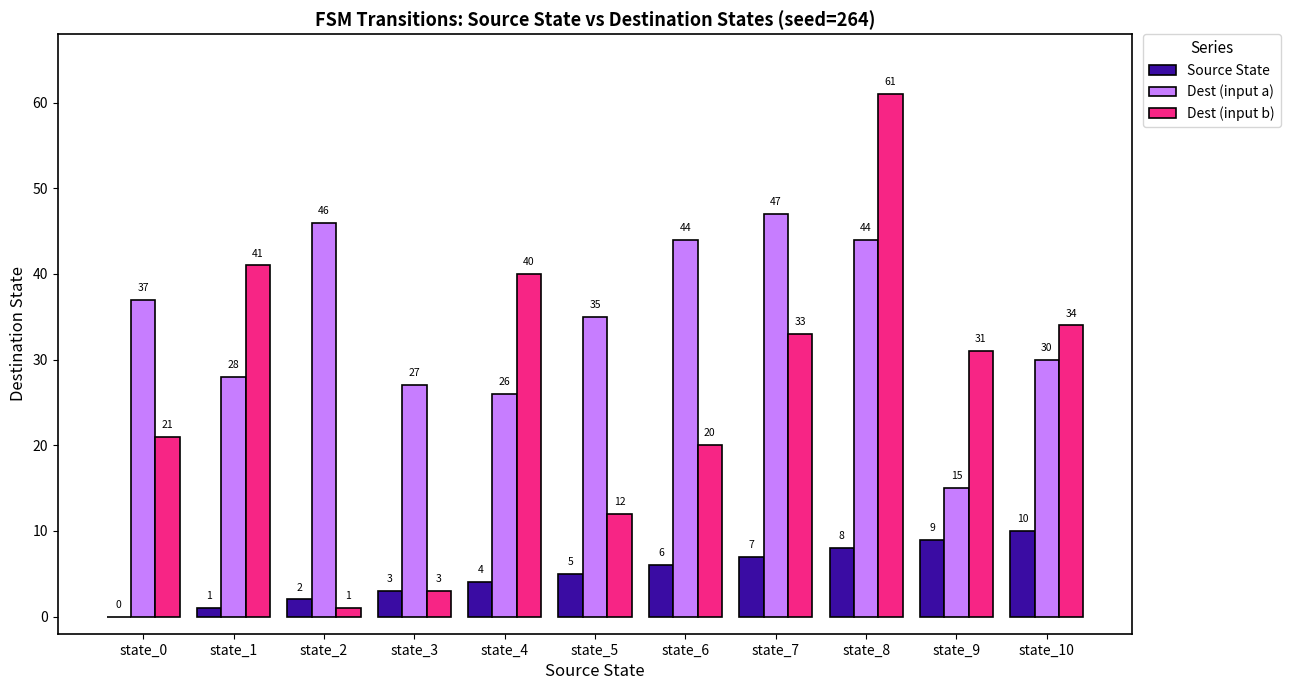

Count the number of categories in the chart.

11